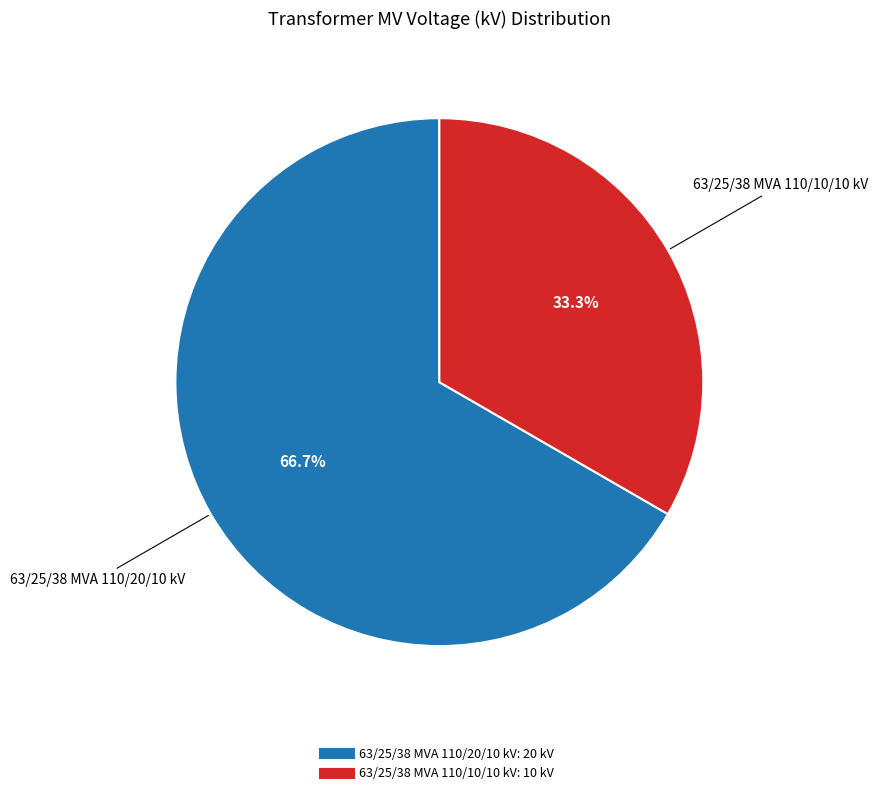

To the nearest percent, what percentage of the pie is 63/25/38 MVA 110/10/10 kV?

33%